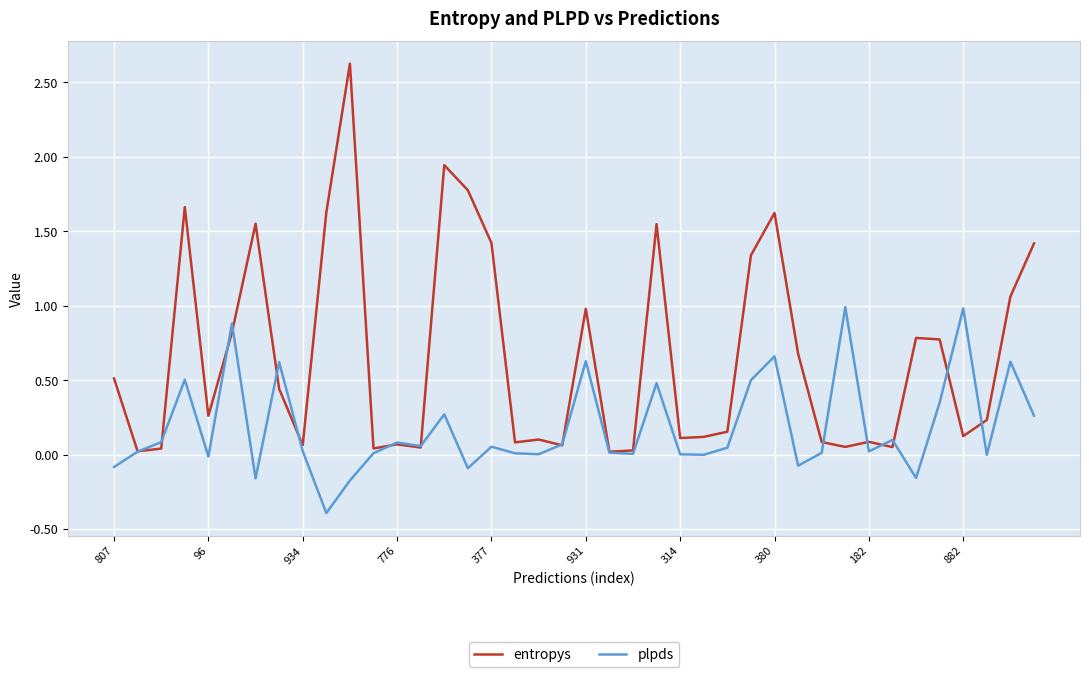

List the series in order of their peak value, highest first.

entropys, plpds